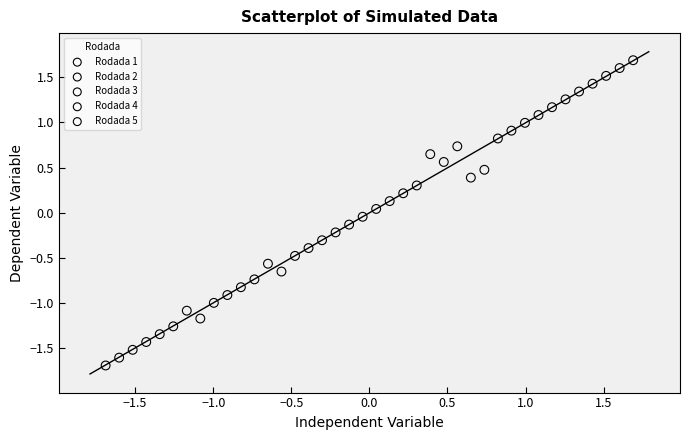

What are all the series names shown in the legend?

Rodada 1, Rodada 2, Rodada 3, Rodada 4, Rodada 5